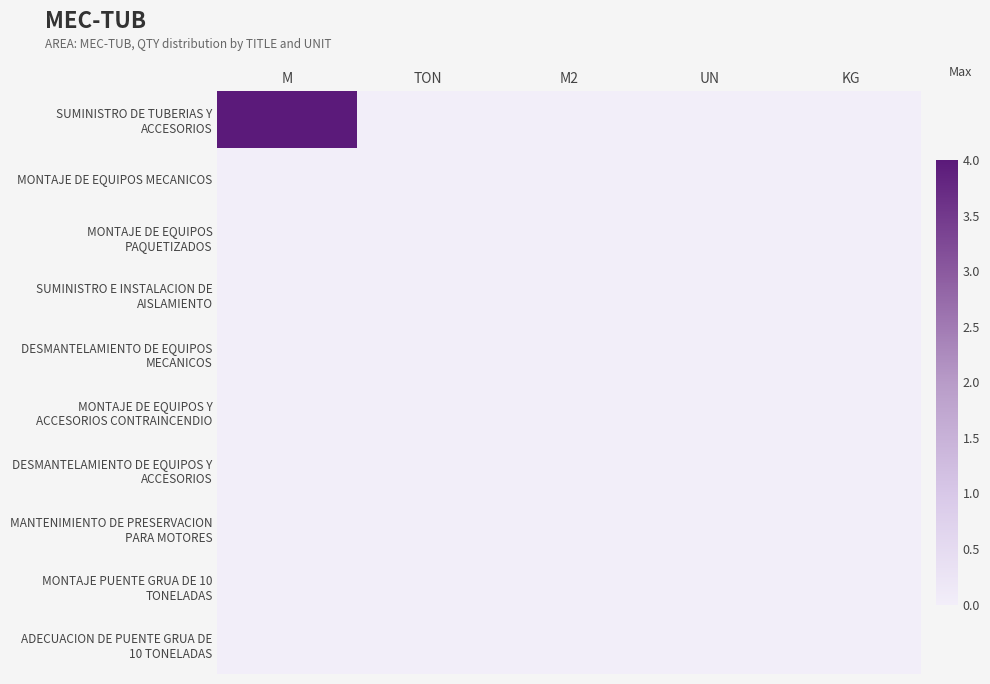

What is the maximum value shown in the chart?

4